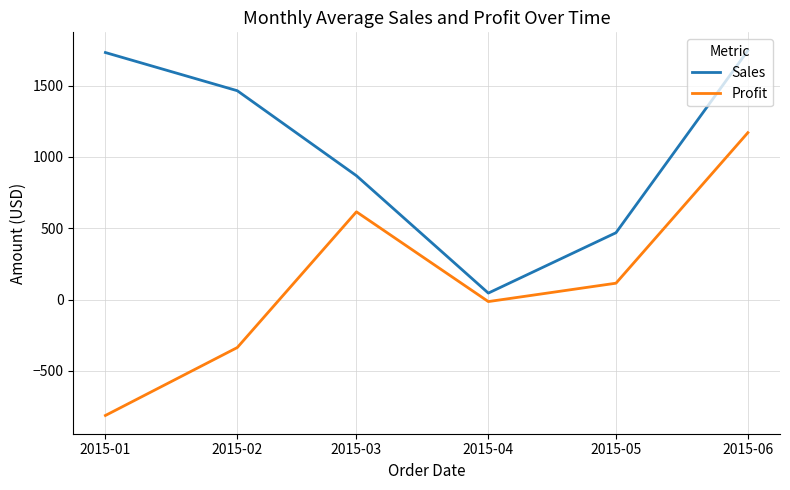

True or false: Profit and Sales intersect in this chart.

False